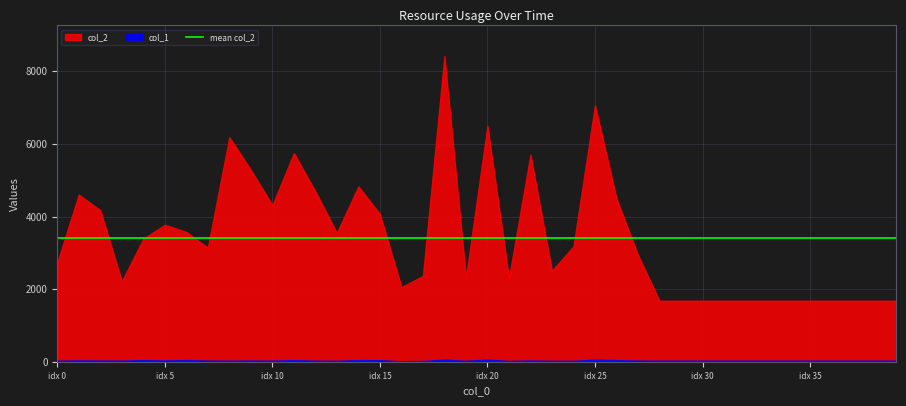

What is the total value across all series at 13?

3575